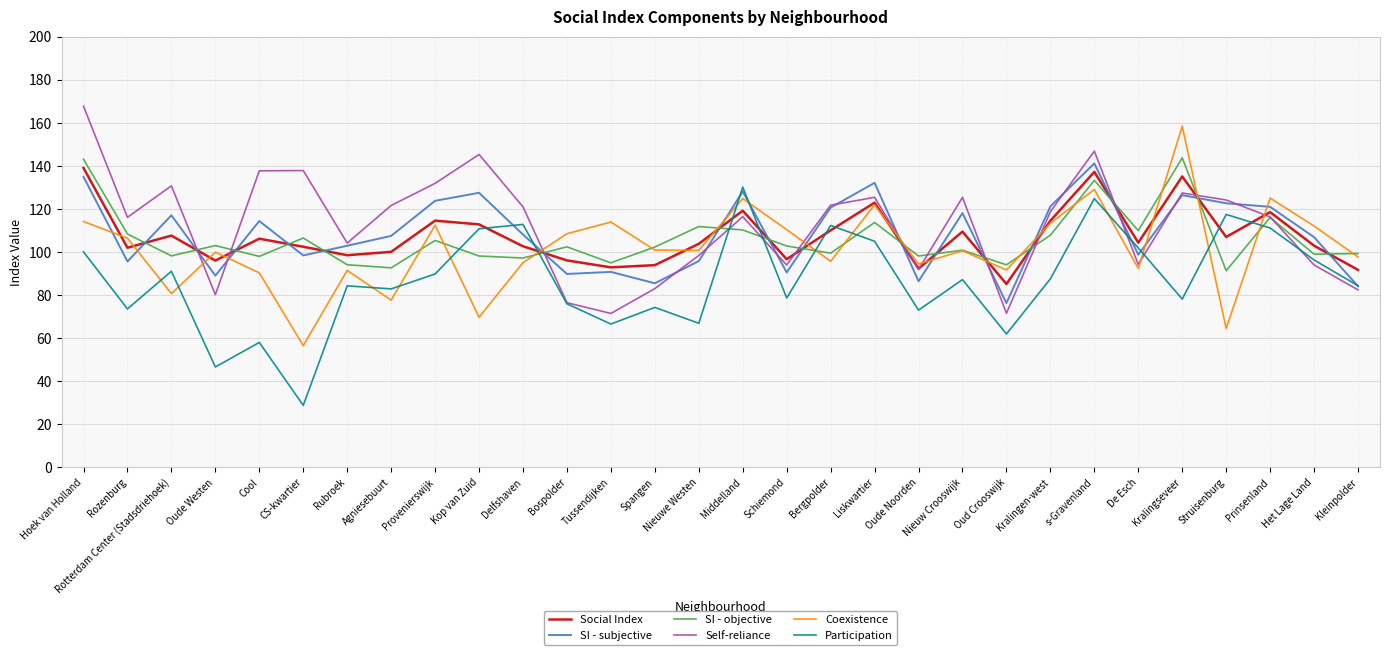

What are all the series names shown in the legend?

Social Index, SI - subjective, SI - objective, Self-reliance, Coexistence, Participation